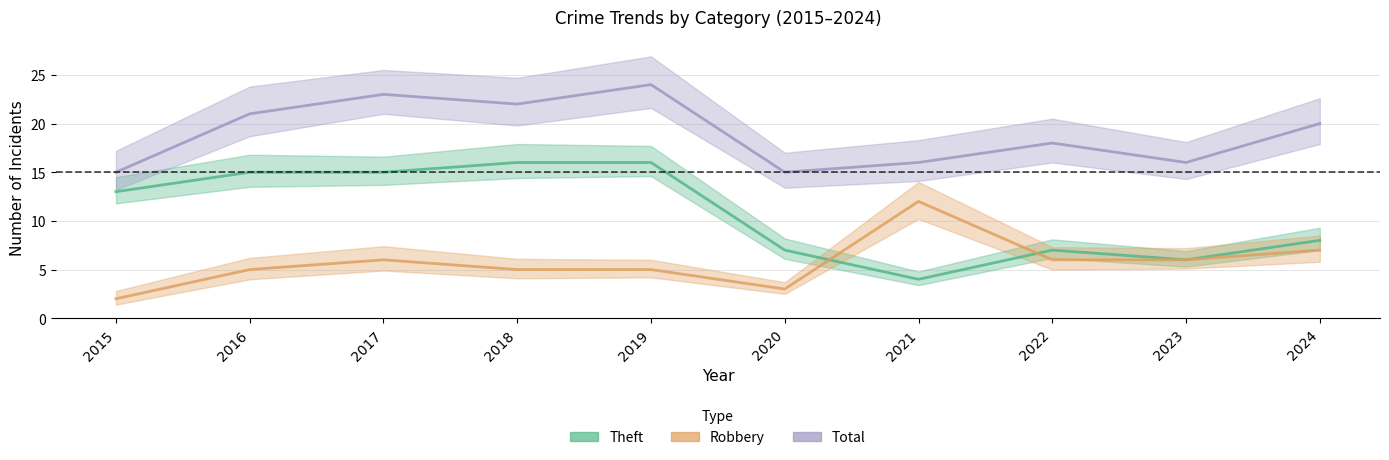

Reading left to right, what are all the values shown in this chart?

Theft: 2015=13	2016=15	2017=15	2018=16	2019=16	2020=7	2021=4	2022=7	2023=6	2024=8
Robbery: 2015=2	2016=5	2017=6	2018=5	2019=5	2020=3	2021=12	2022=6	2023=6	2024=7
Total: 2015=15	2016=21	2017=23	2018=22	2019=24	2020=15	2021=16	2022=18	2023=16	2024=20